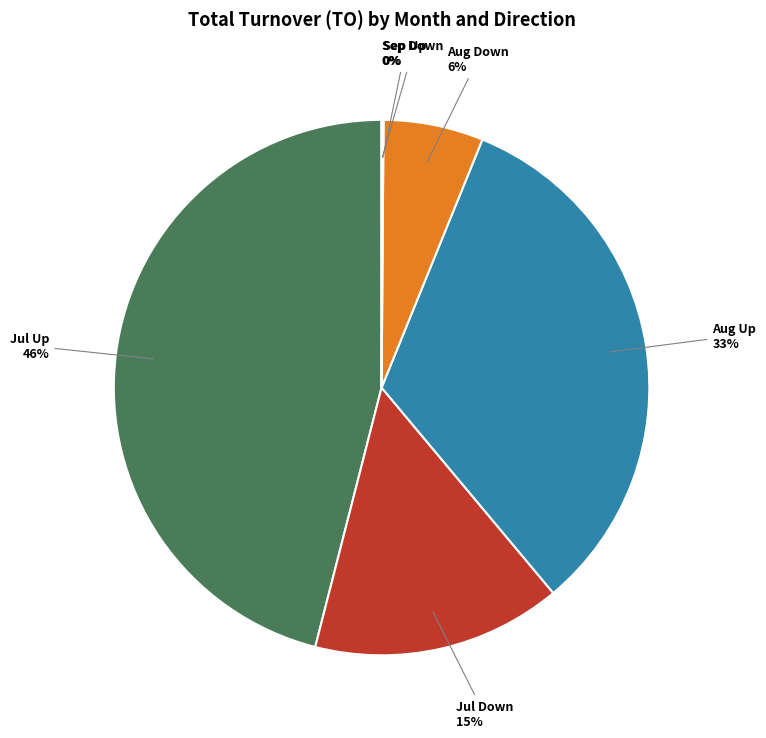

To the nearest percent, what is the average slice percentage?

17%